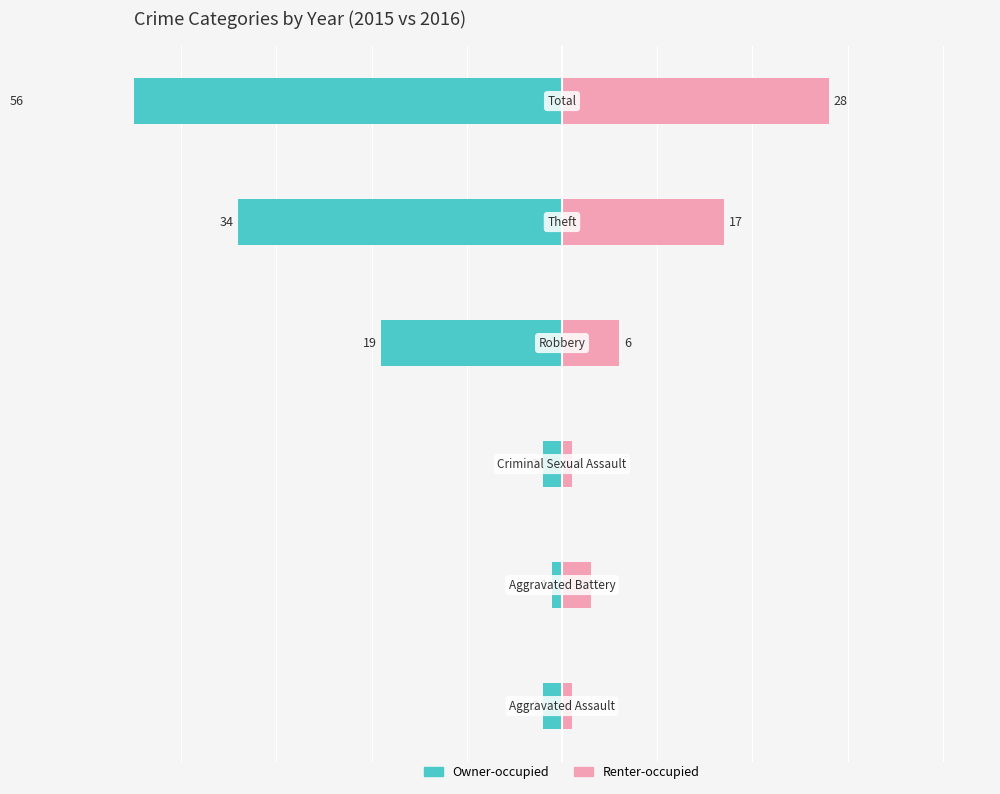

What are all the series names shown in the legend?

Owner-occupied, Renter-occupied